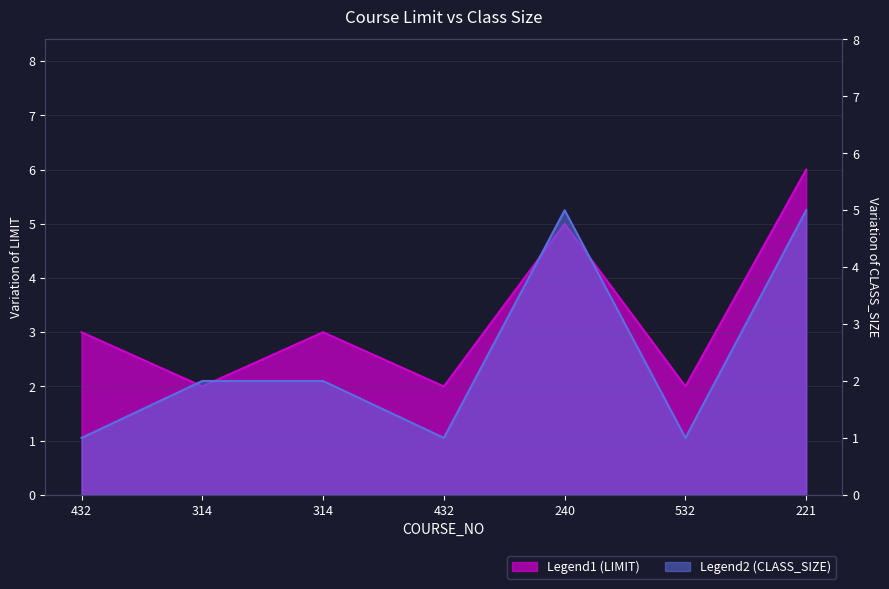

Does the chart display data point markers on the line(s)?

No